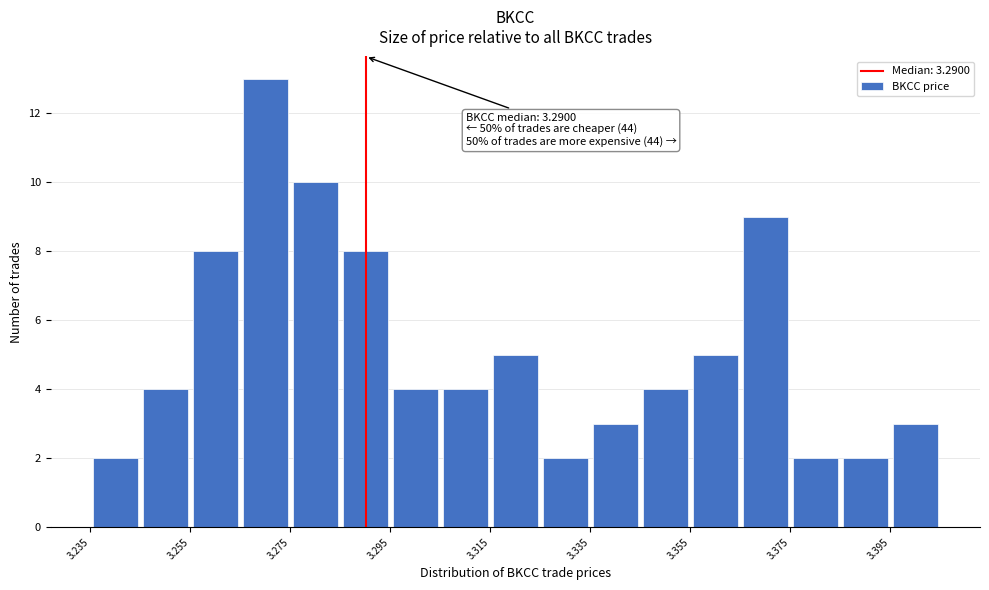

Over which range of the x-axis is the bar tallest?

3.265 to 3.275